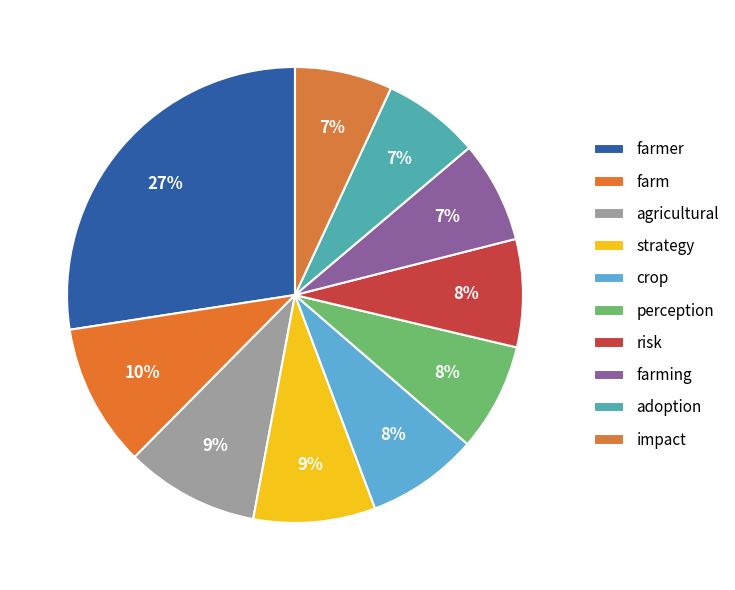

True or false: risk accounts for 1% of the total.

False